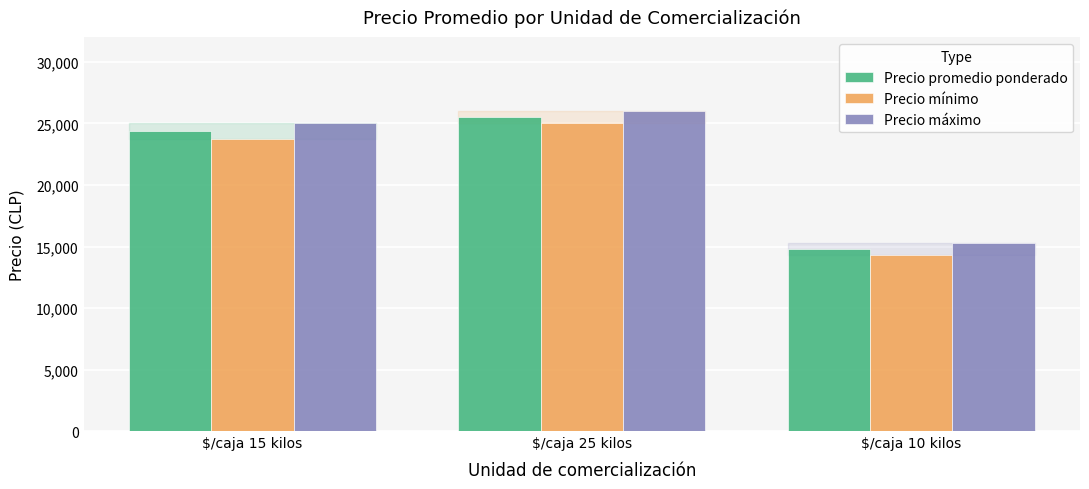

How many bars are there in each group?

3